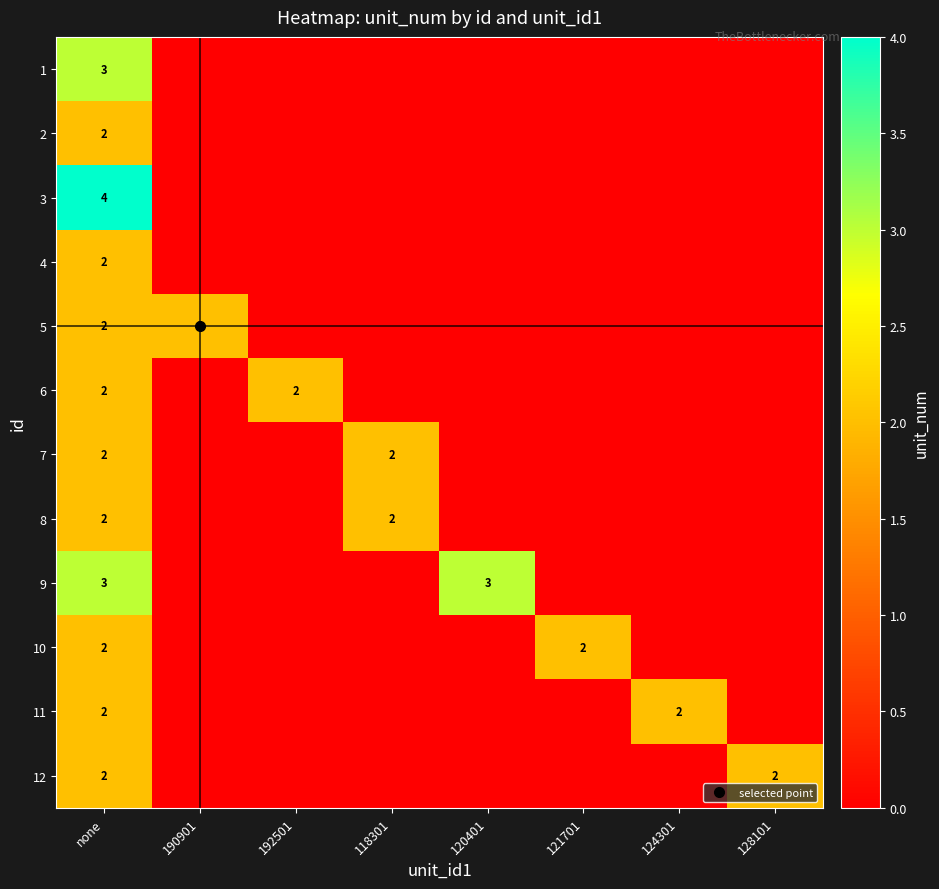

Is it true that 3 equals 0 at 121701?

True